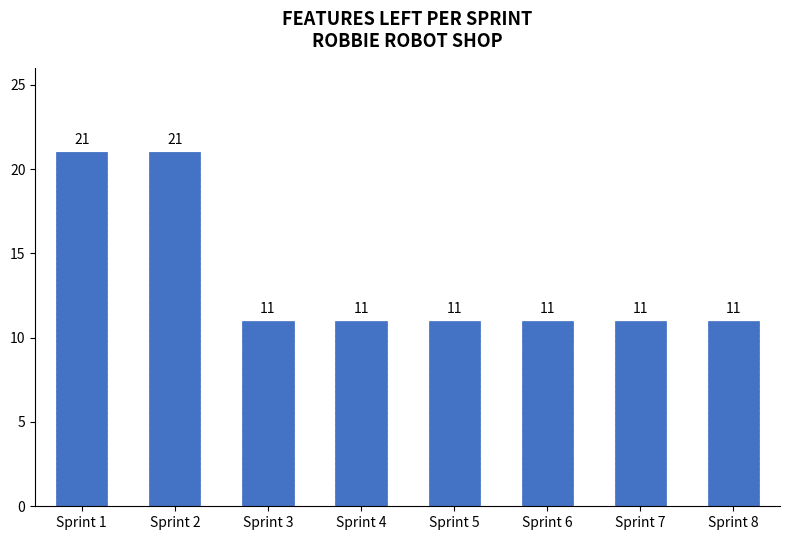

Reading right to left, what are all the values shown in this chart?

Sprint 8=11	Sprint 7=11	Sprint 6=11	Sprint 5=11	Sprint 4=11	Sprint 3=11	Sprint 2=21	Sprint 1=21